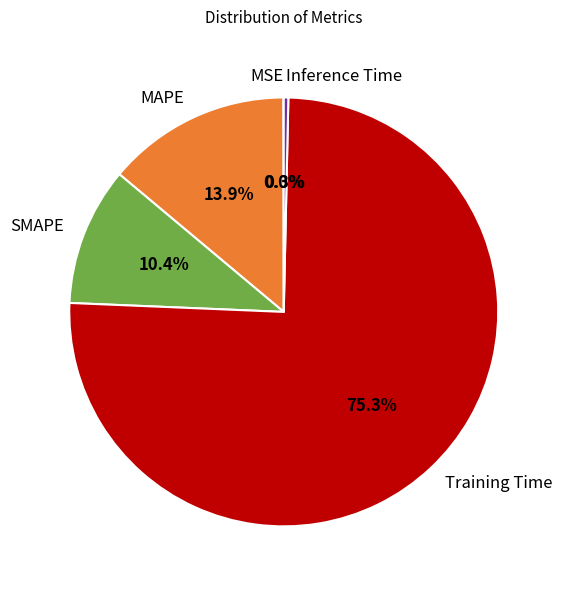

Between Inference Time and SMAPE, which is larger?

SMAPE